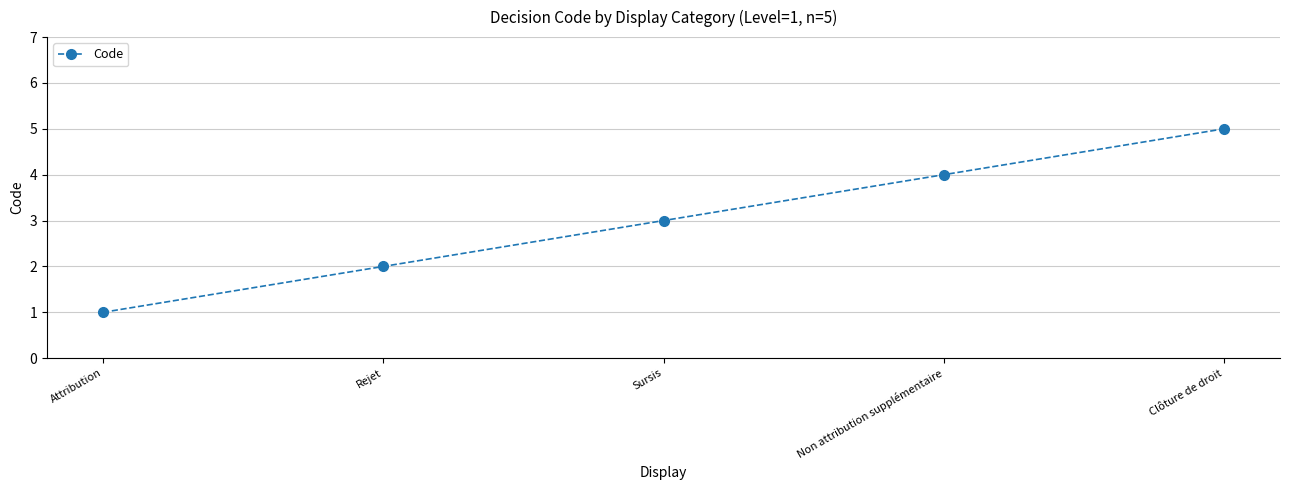

At which category does the chart reach its minimum across all series?

Attribution